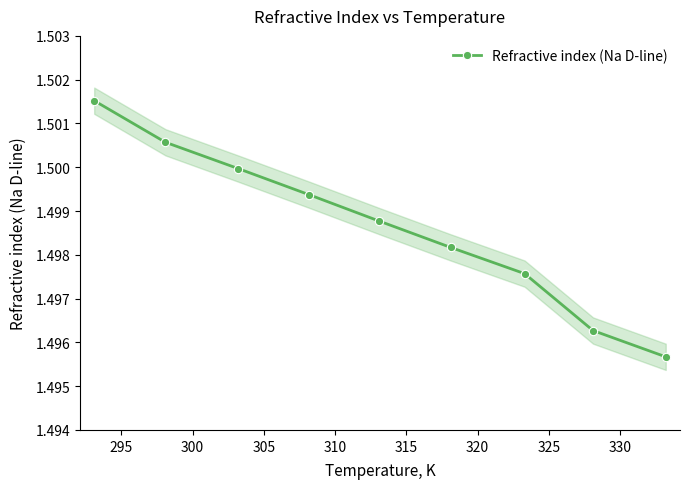

True or false: Refractive index (Na D-line) has more than 2 interior local peaks.

False